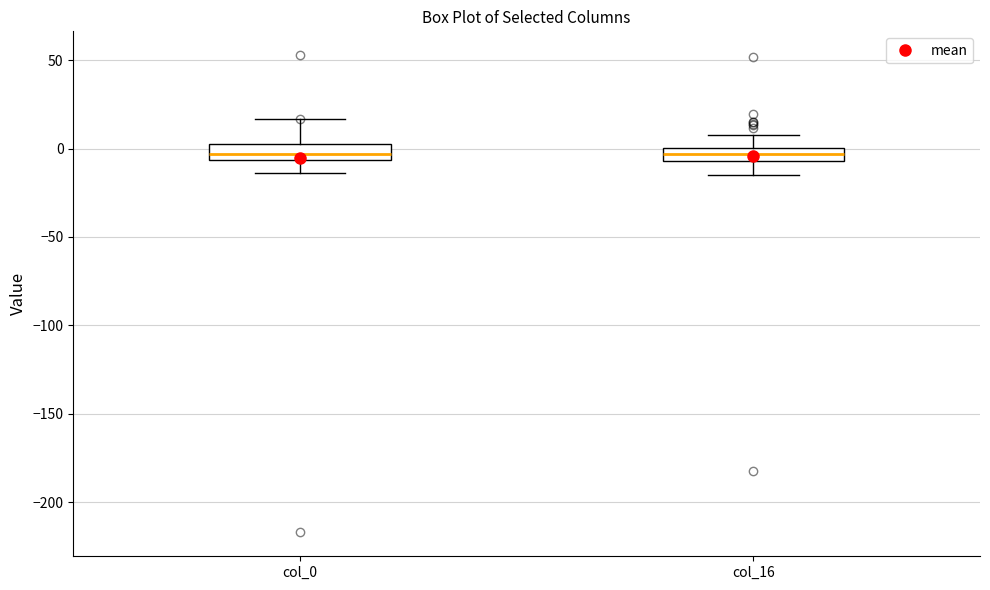

Where is the upper edge of the box for col_0 on the y-axis? The values are not printed on the chart, so give them approximately, as read against the axis.

5